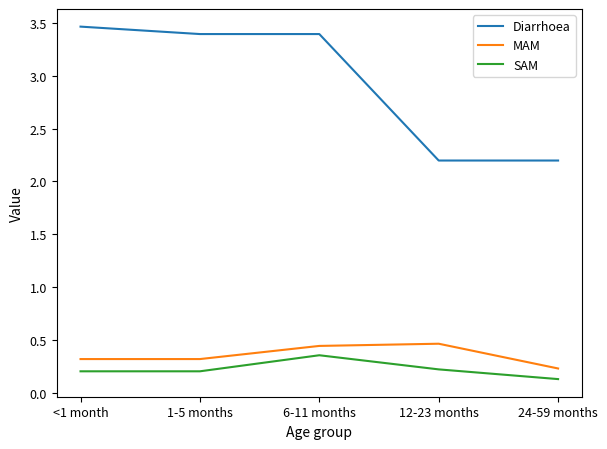

Where is the first local maximum for SAM?

6-11 months